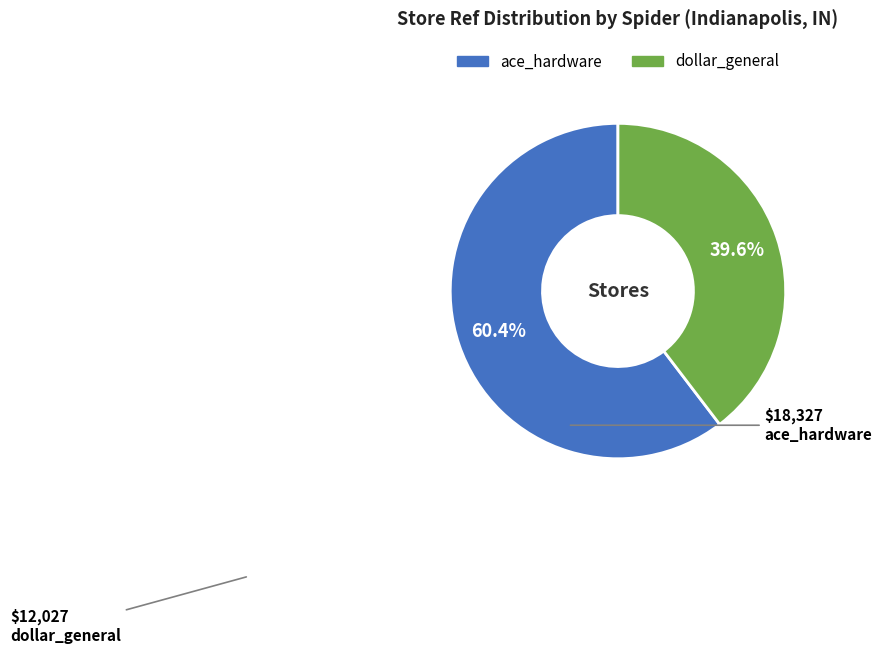

True or false: ace_hardware accounts for 60% of the total.

True